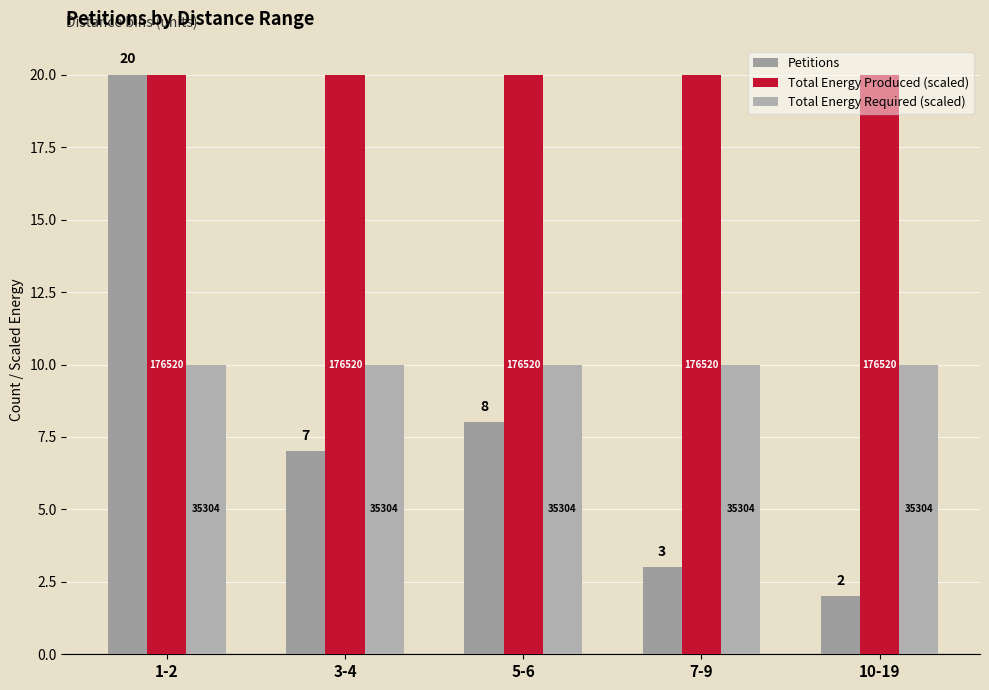

At which label does Petitions first exceed 7?

1-2